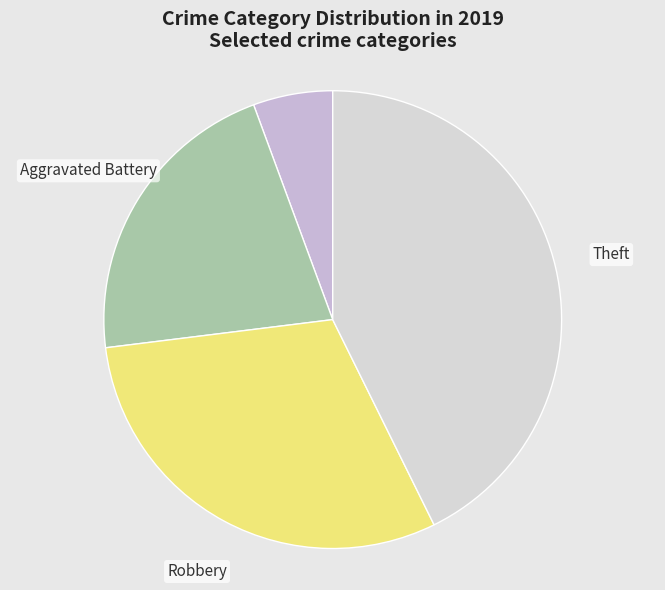

Count the number of slices in the pie.

4